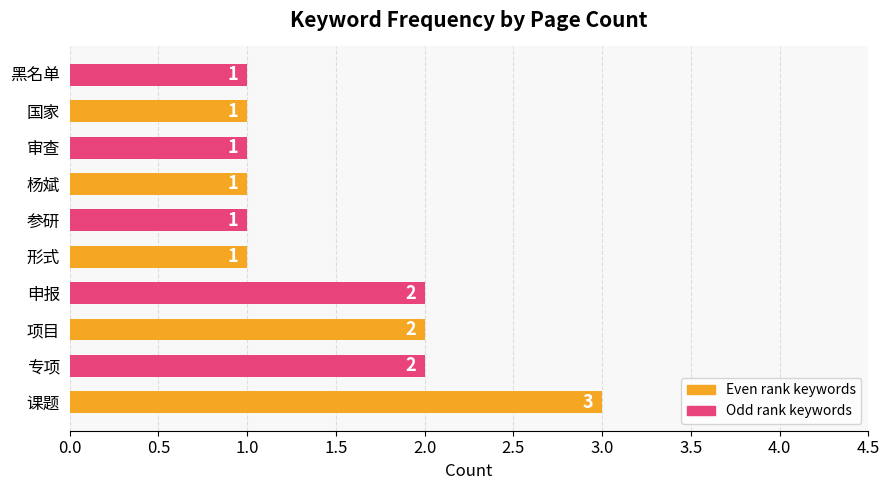

Between 申报 and 审查, which is larger?

申报